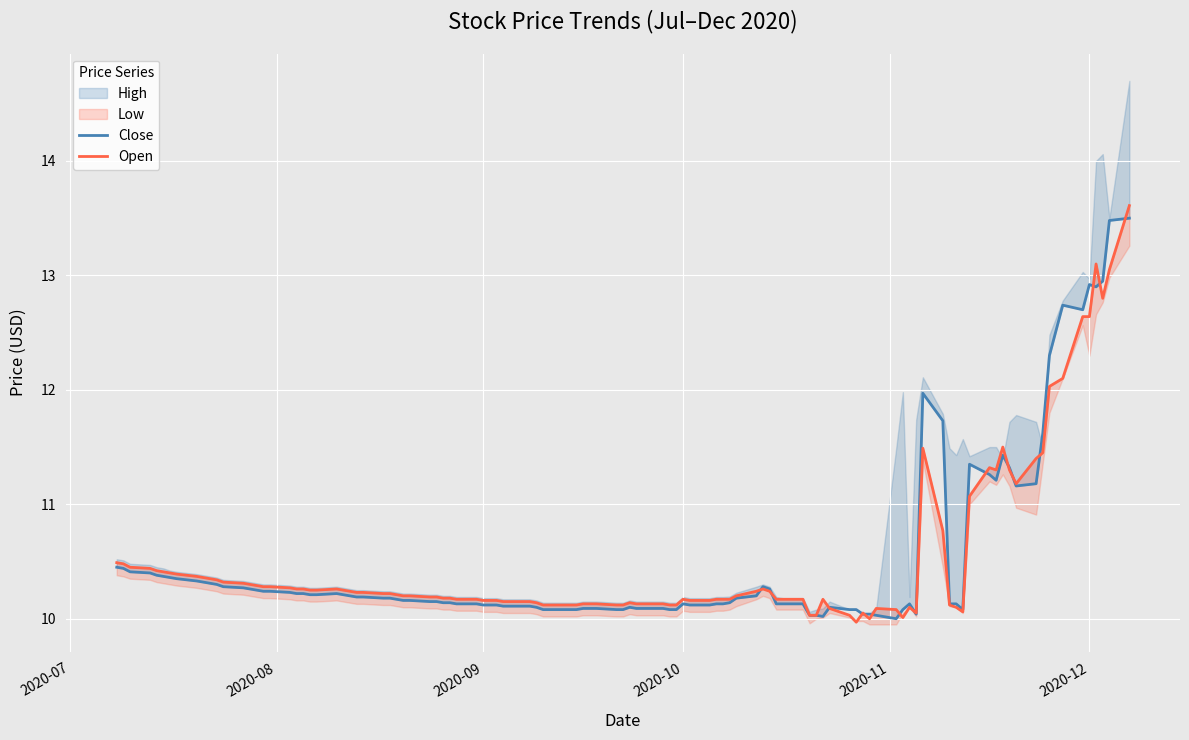

True or false: Close has a value of 7.1 at 2020-08-10.

False